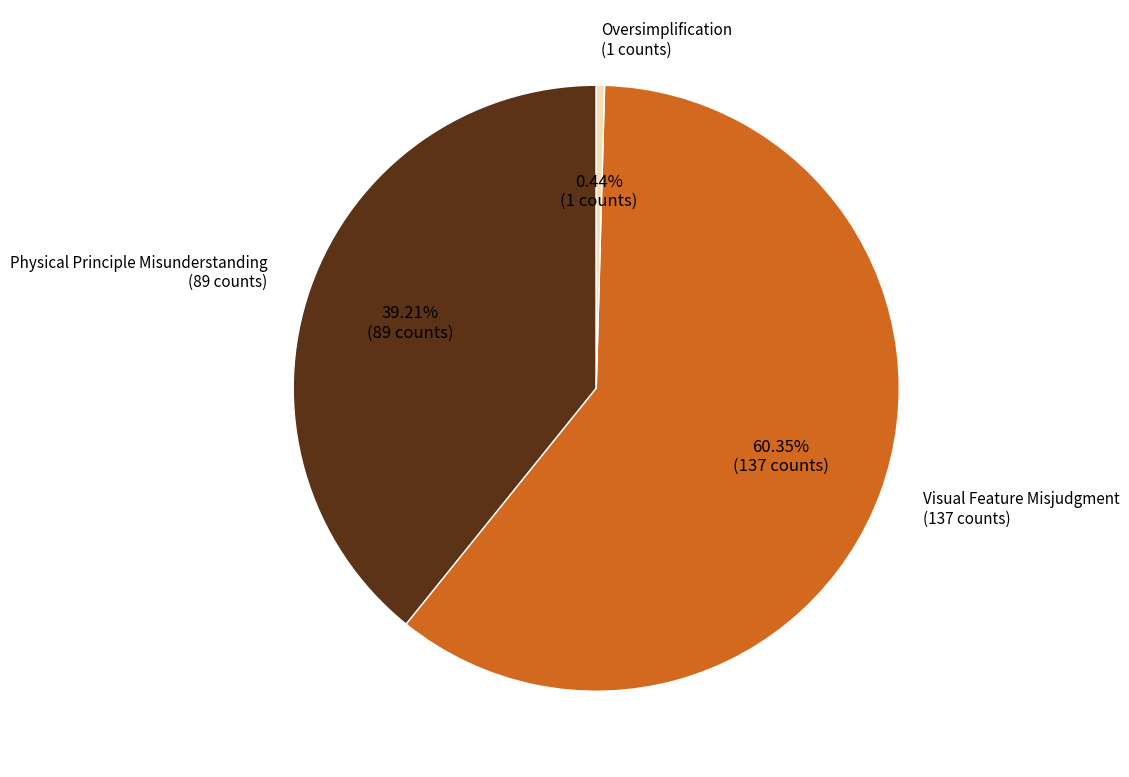

True or false: Oversimplification accounts for 0% of the total.

True